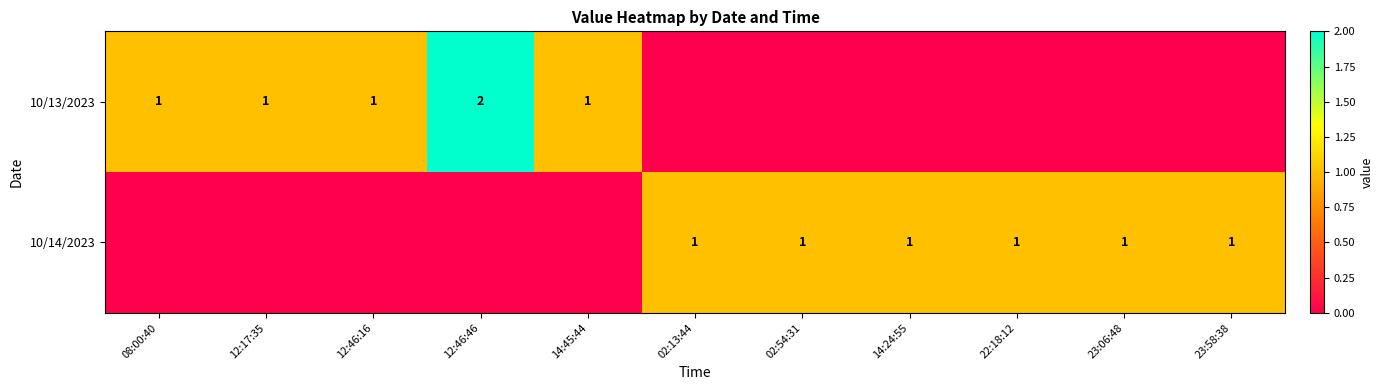

The value of 10/13/2023 at 08:00:40 is 0. True or false?

False